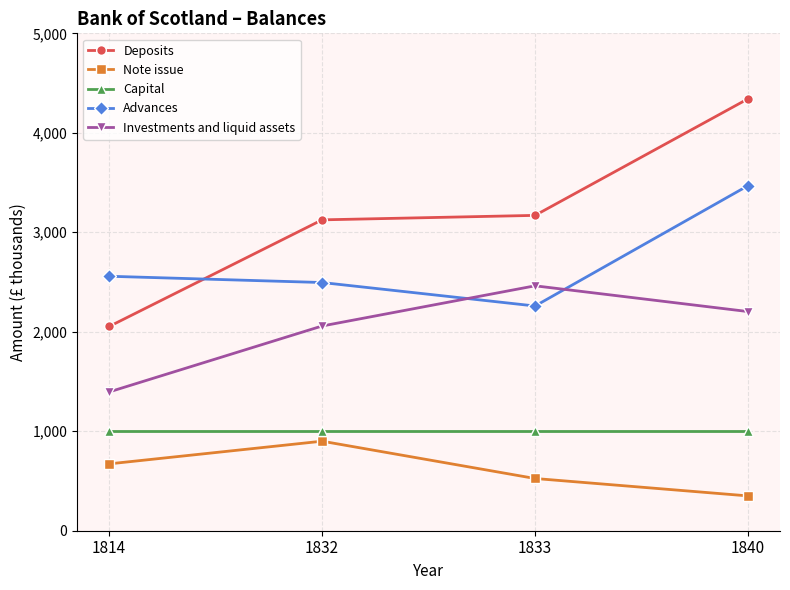

What is the sum of the Note issue values at 1832 and 1840?

1250